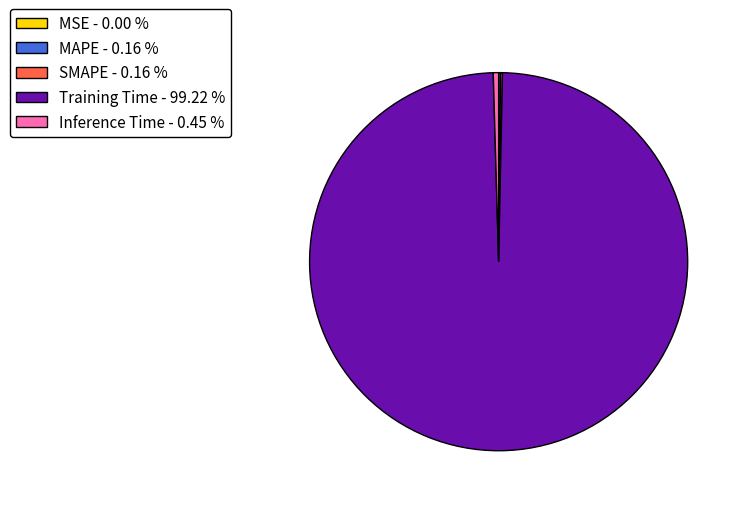

Is Training Time the majority of the pie?

Yes